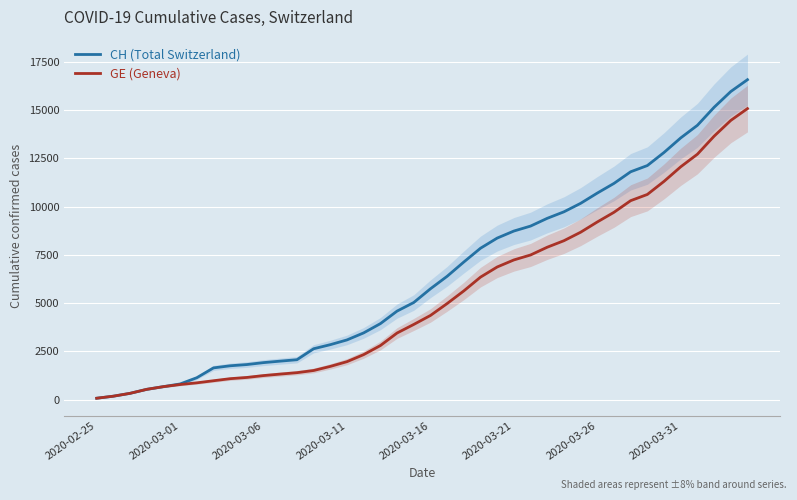

True or false: GE (Geneva) has more than 1 interior local peaks.

False